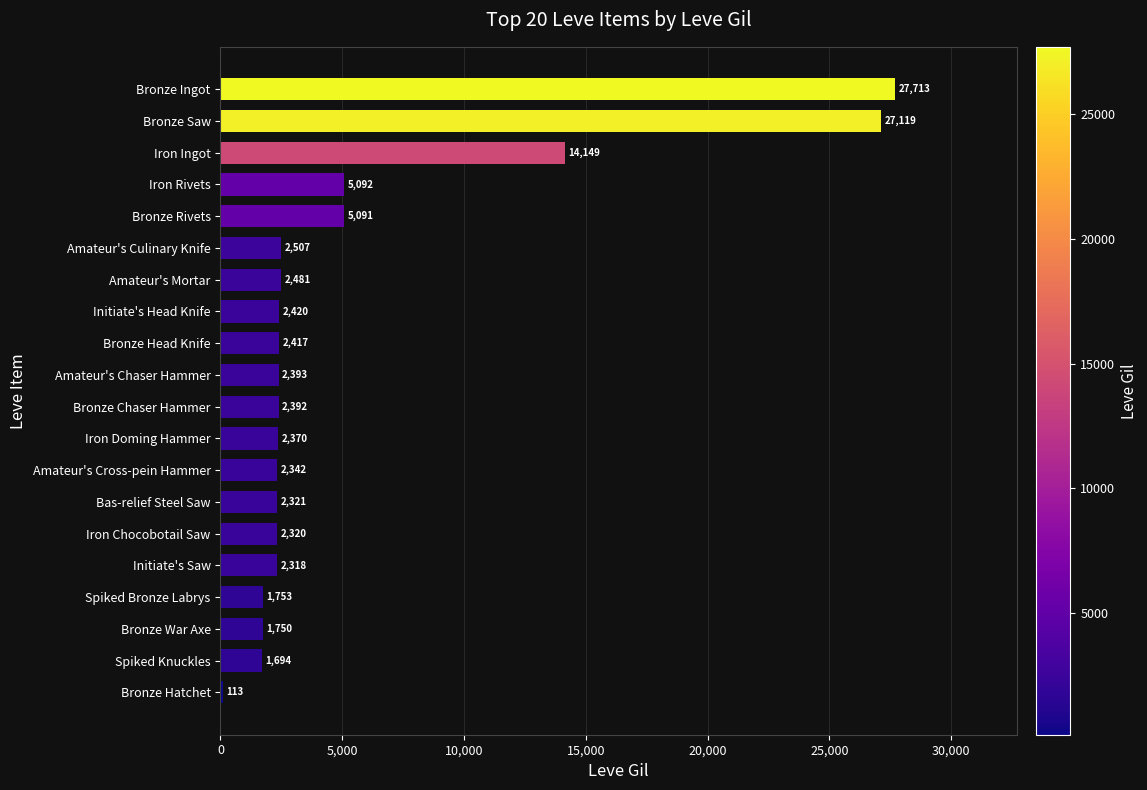

What is the sum of all values?

110755